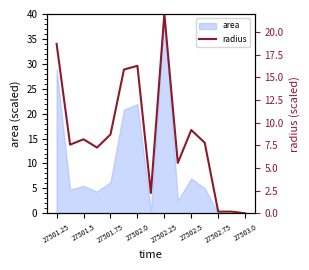

Reading left to right, what are all the values shown in this chart?

18.7	7.6	8.2	7.3	8.7	15.9	16.3	2.2	22.0	5.6	9.2	7.8	0.2	0.2	0.0